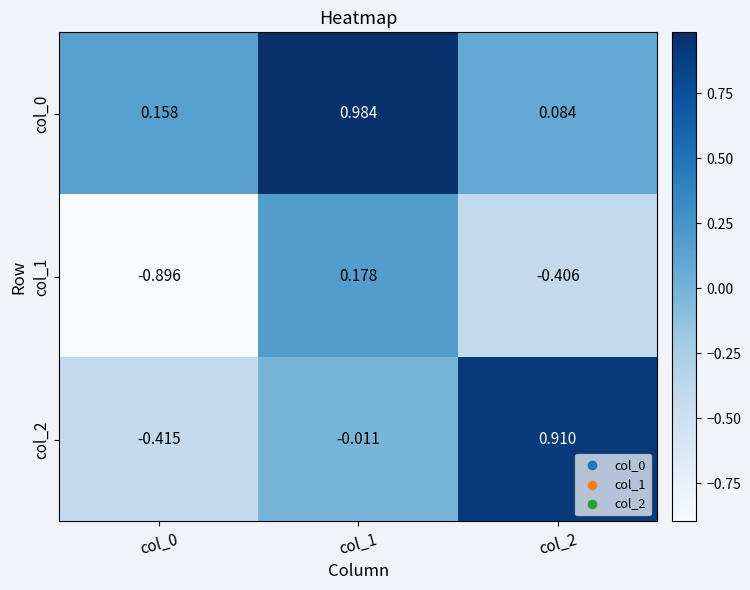

Count the number of categories in the chart.

3